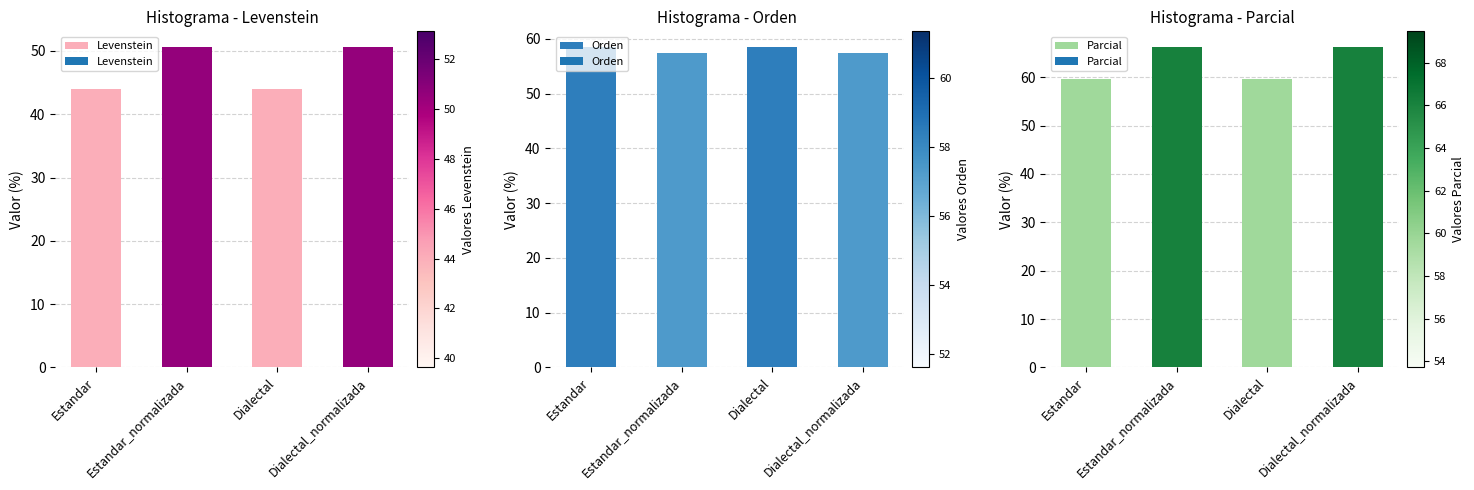

What is the label of the 4th bar from the right?

Estandar